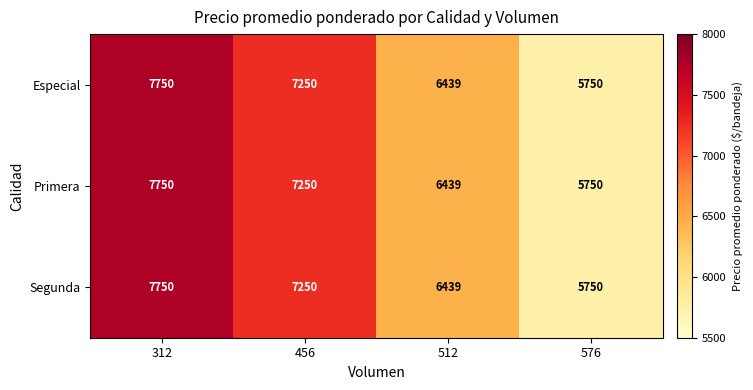

Reading left to right, what are all the values shown in this chart?

Especial: 7750	7250	6439	5750
Primera: 7750	7250	6439	5750
Segunda: 7750	7250	6439	5750